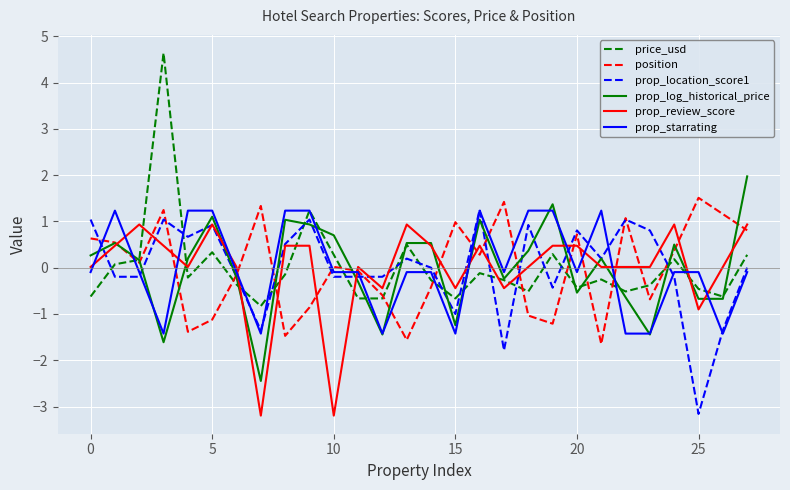

What is the maximum value shown in the chart?

4.6